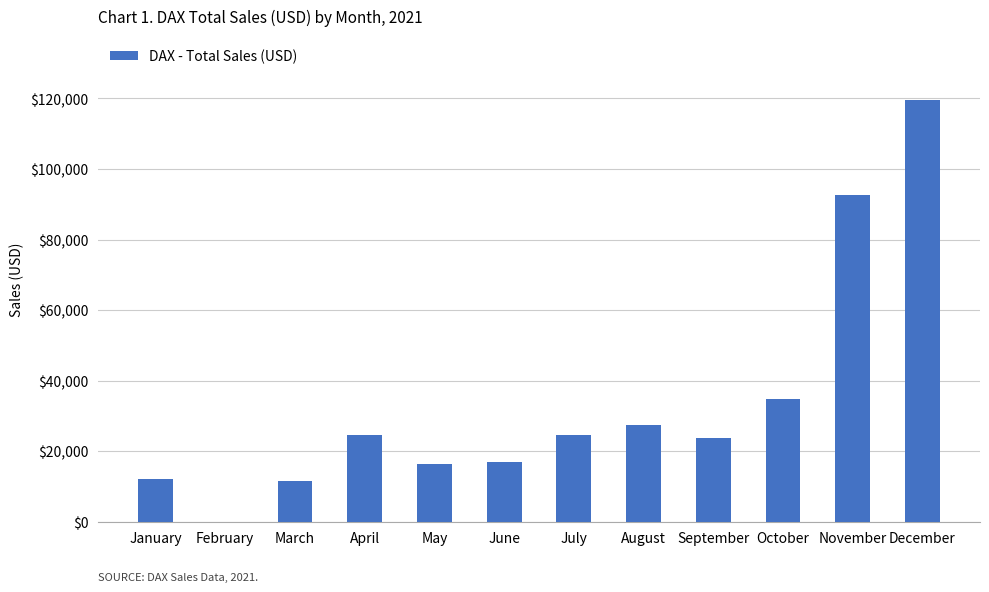

What is the change in value from February to July?

+24558.9